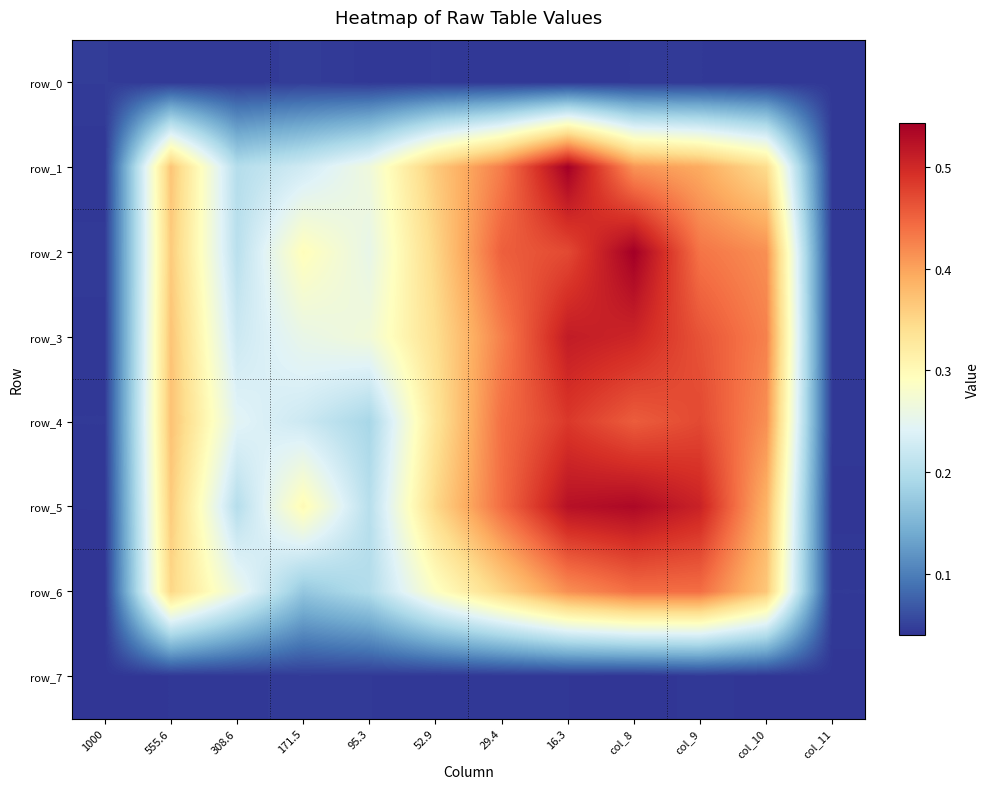

The value of row_6 at 171.5 is 0.3. True or false?

False